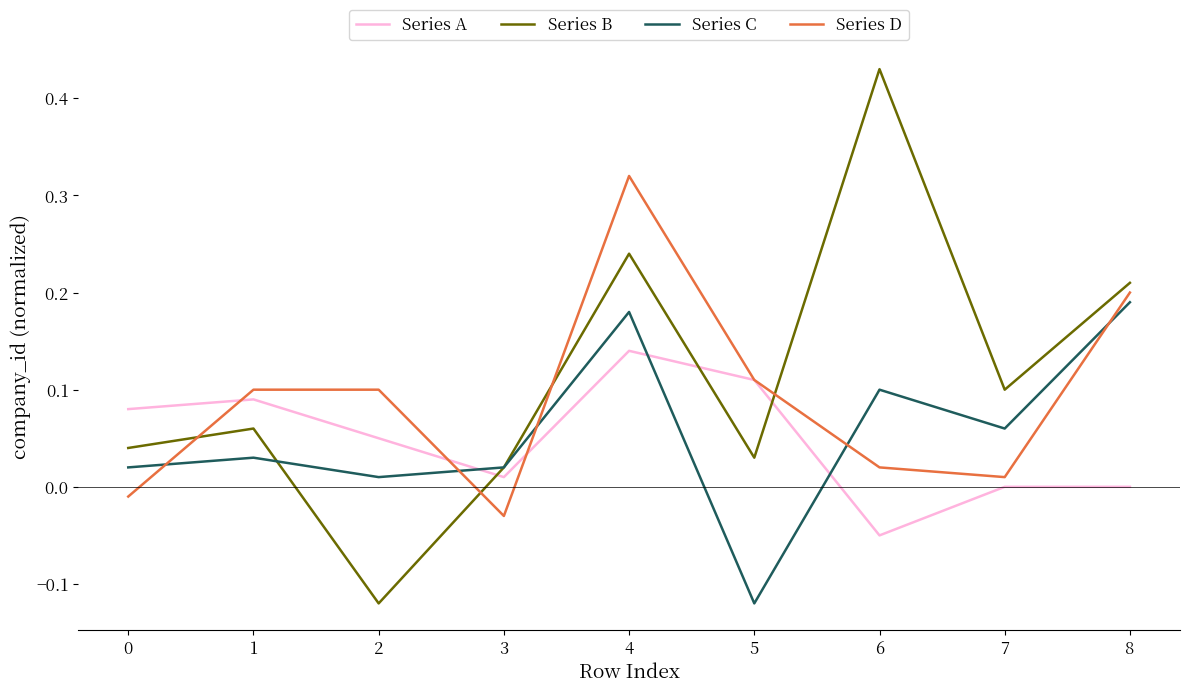

True or false: Series A and Series B cross at least once.

True